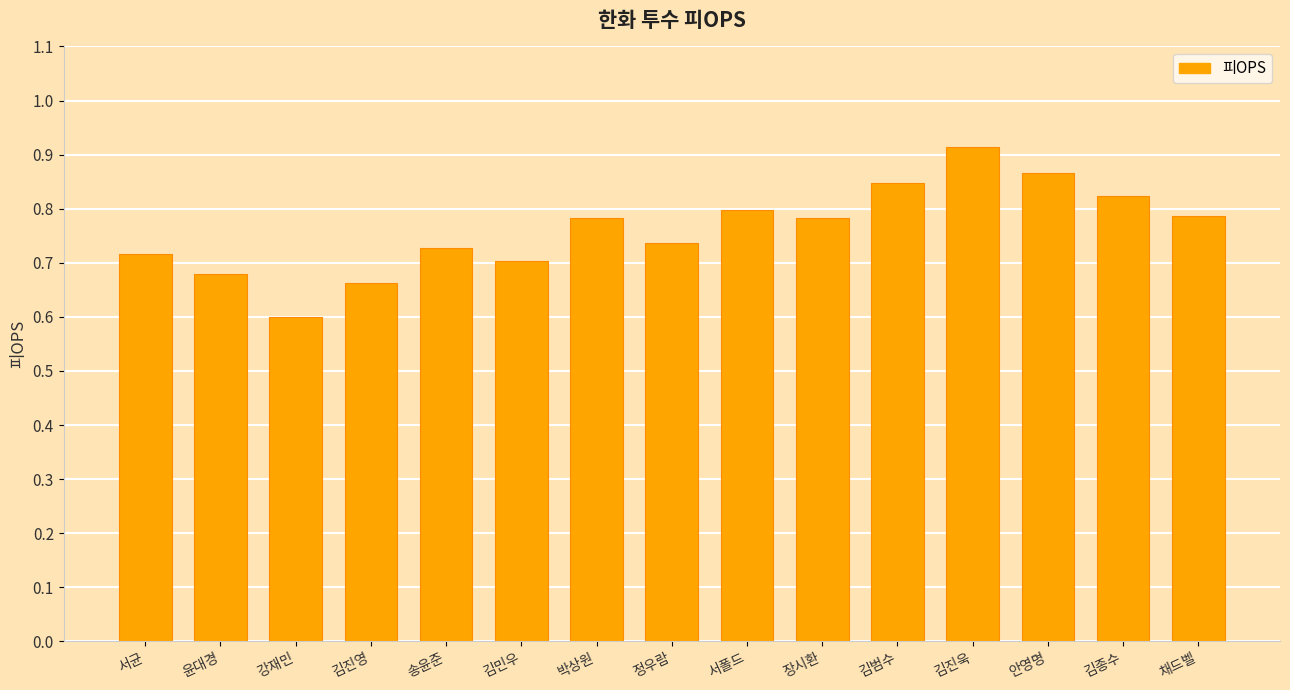

Are the bars horizontal?

No